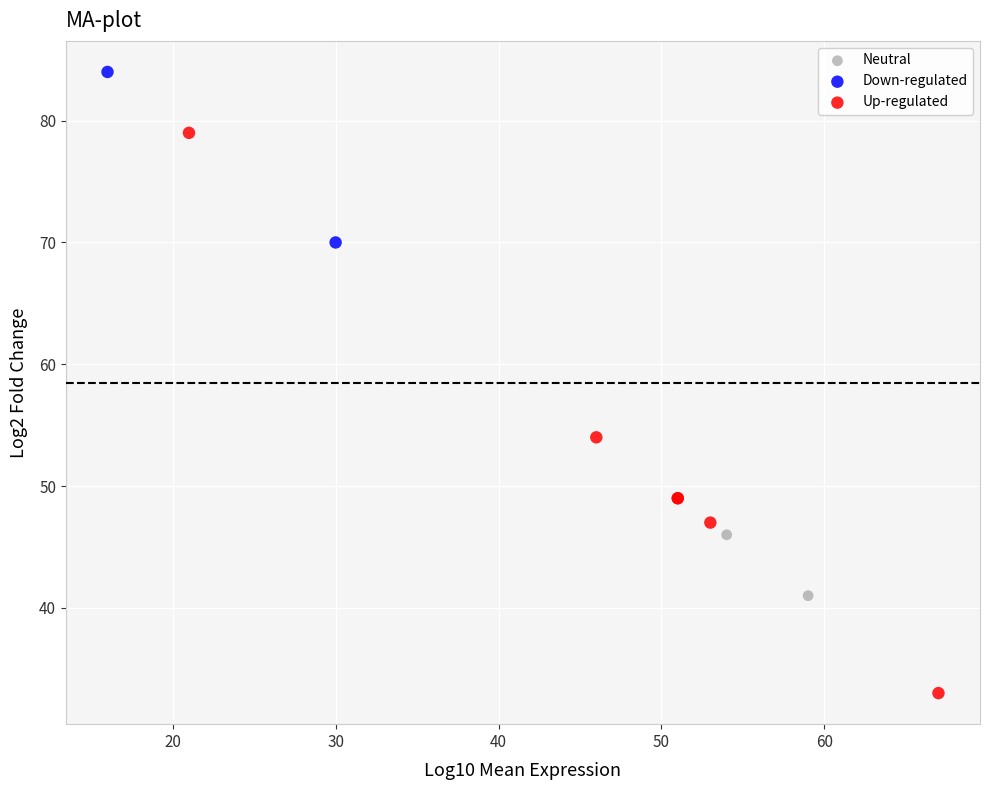

Which series contains the highest Y value?

Down-regulated